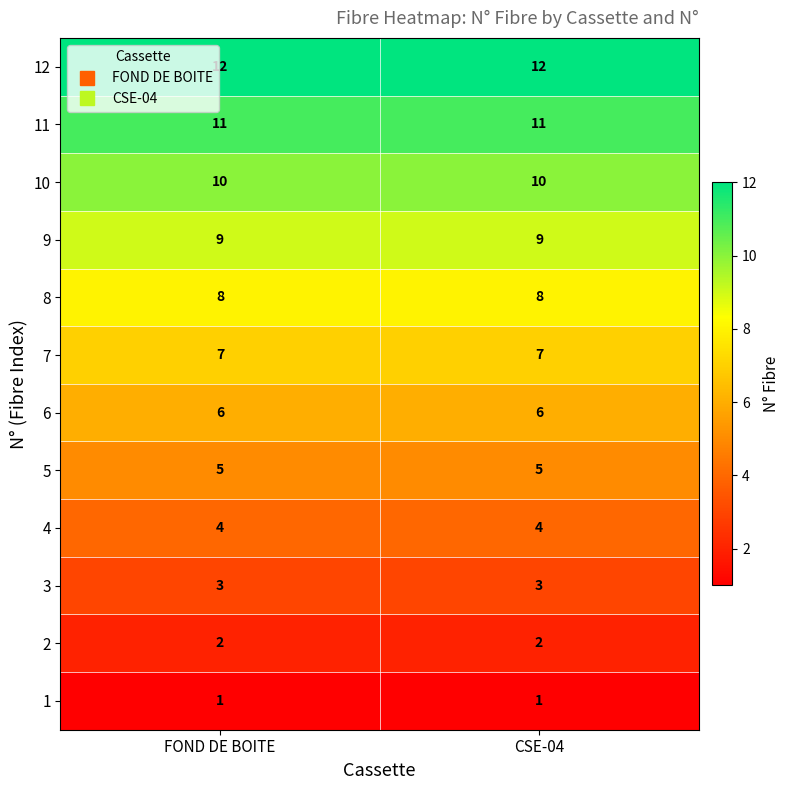

What is the sum of all 5 values?

10